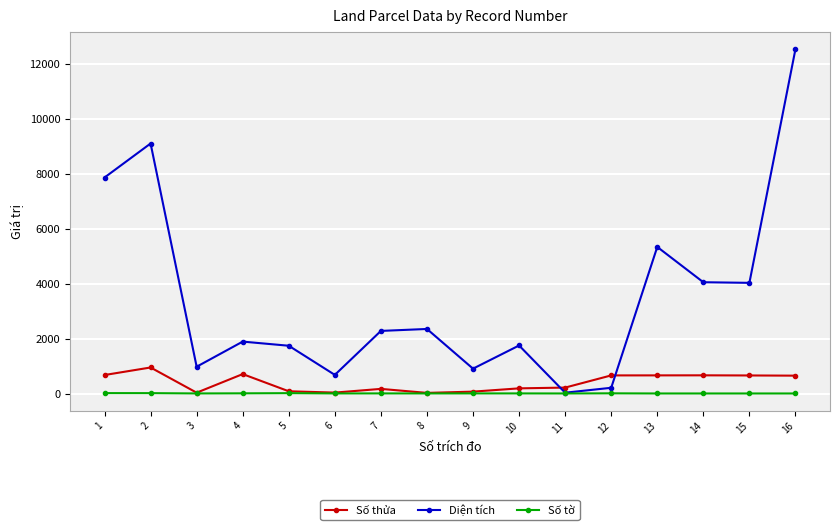

Which series changed the most between 1 and 10?

Diện tích